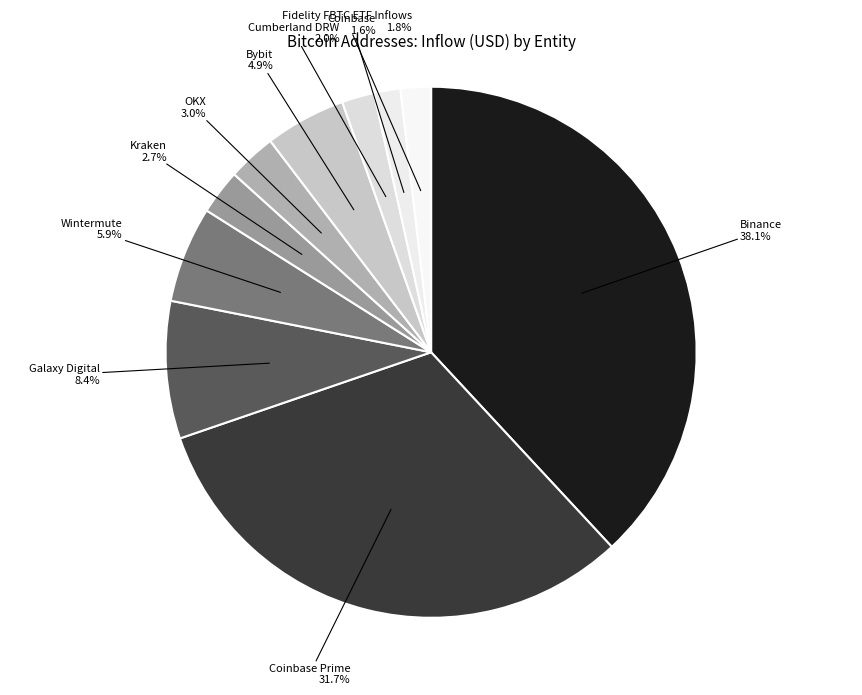

Count the number of slices in the pie.

10